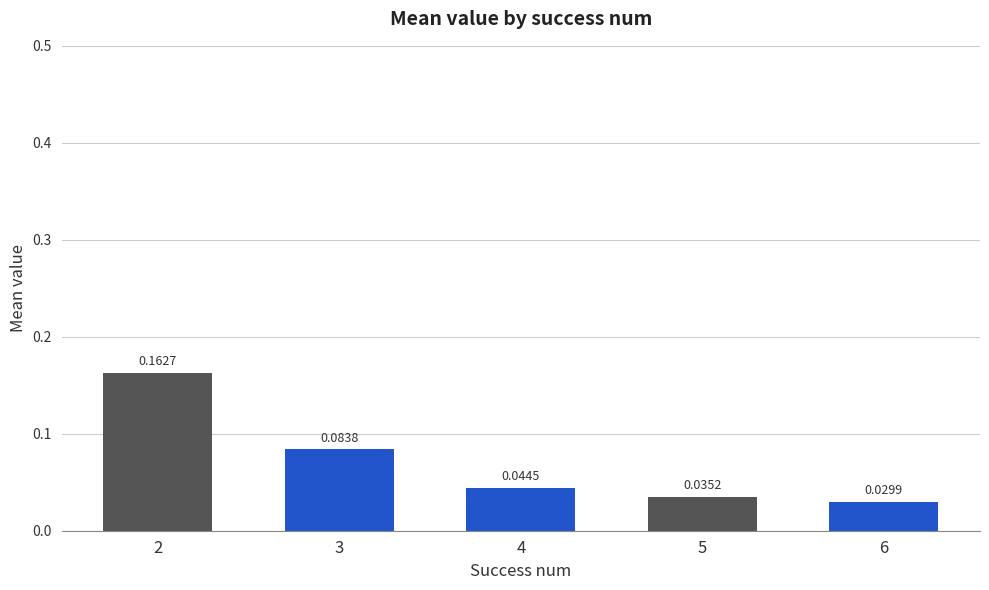

List the labels in order of value, largest first.

2, 3, 4, 5, 6